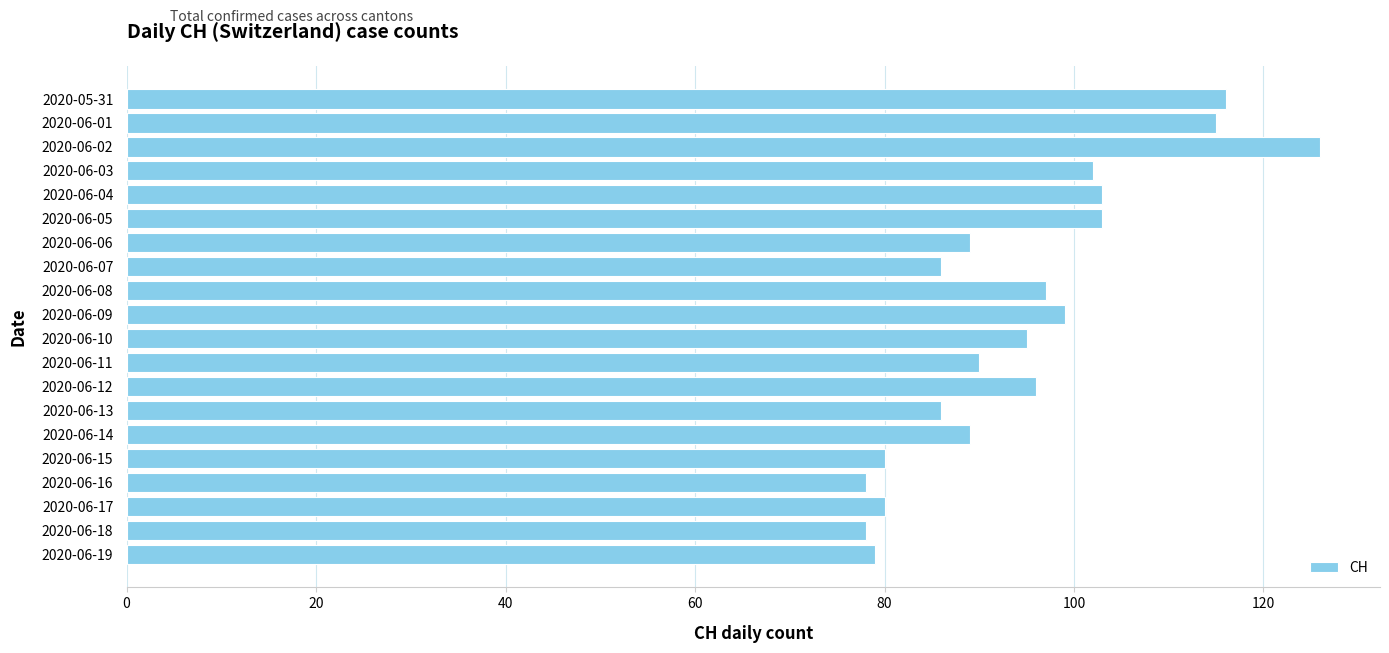

True or false: the data shows 116 at 2020-05-31.

True